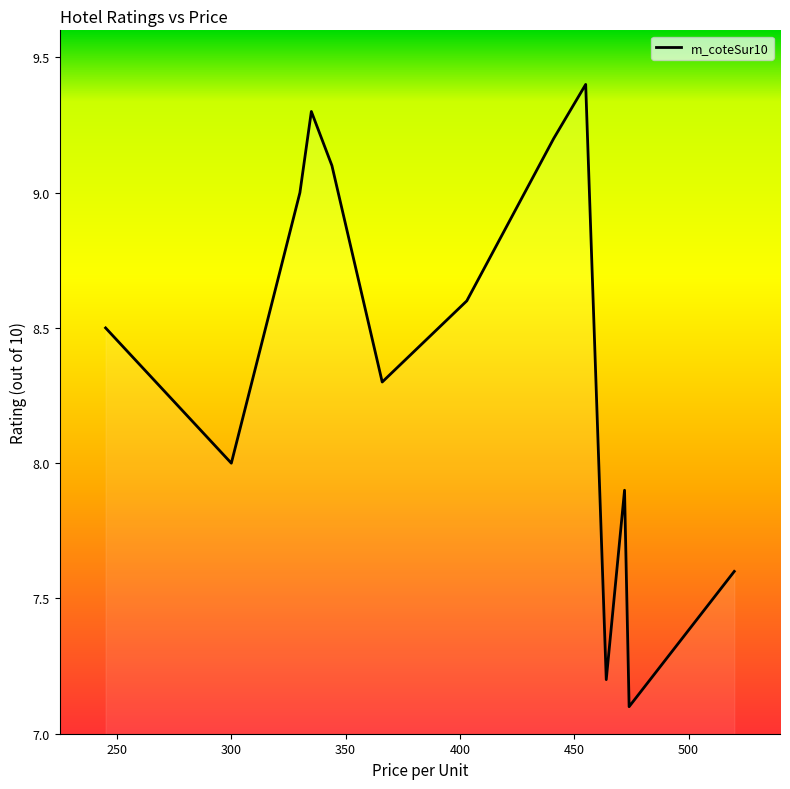

What is the smallest value displayed?

7.1